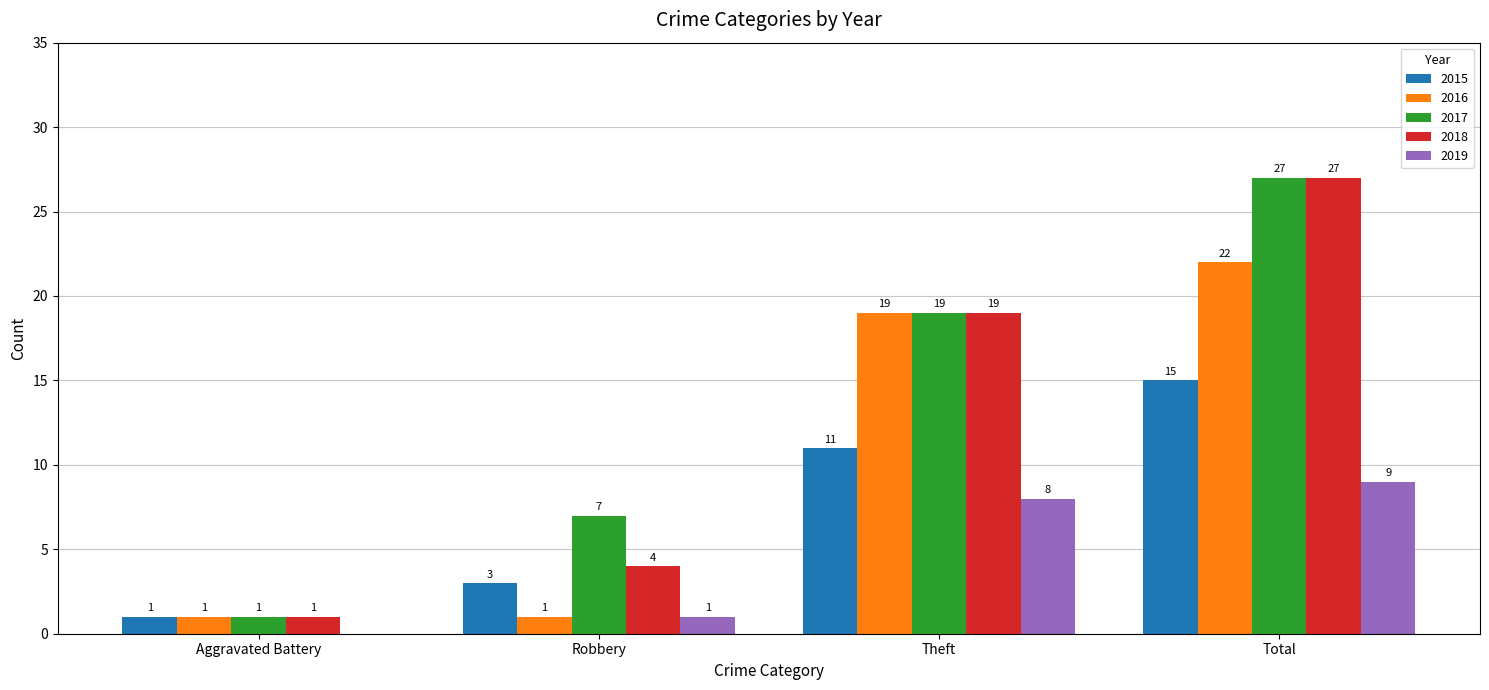

The 2015 series shows 3 at Robbery. True or false?

True